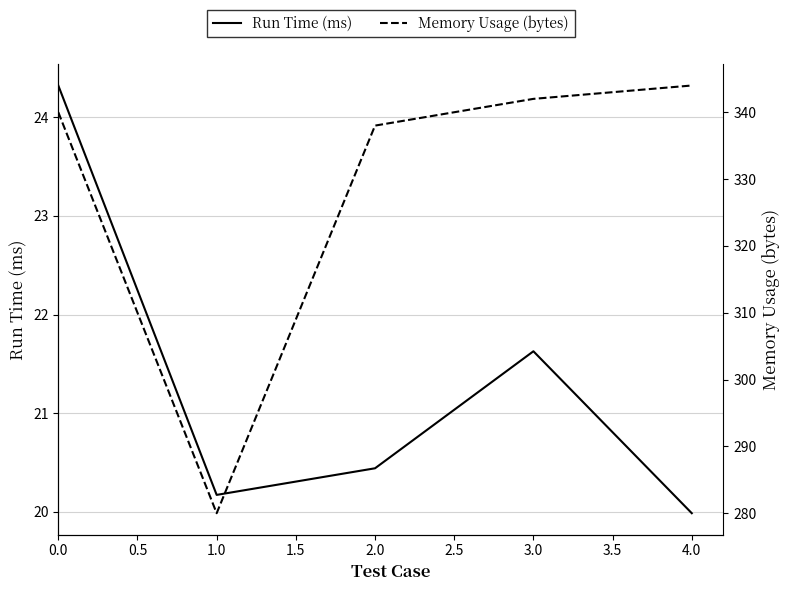

Rank the categories by Run Time (ms) value from lowest to highest.

4.0, 1.0, 2.0, 3.0, 0.0